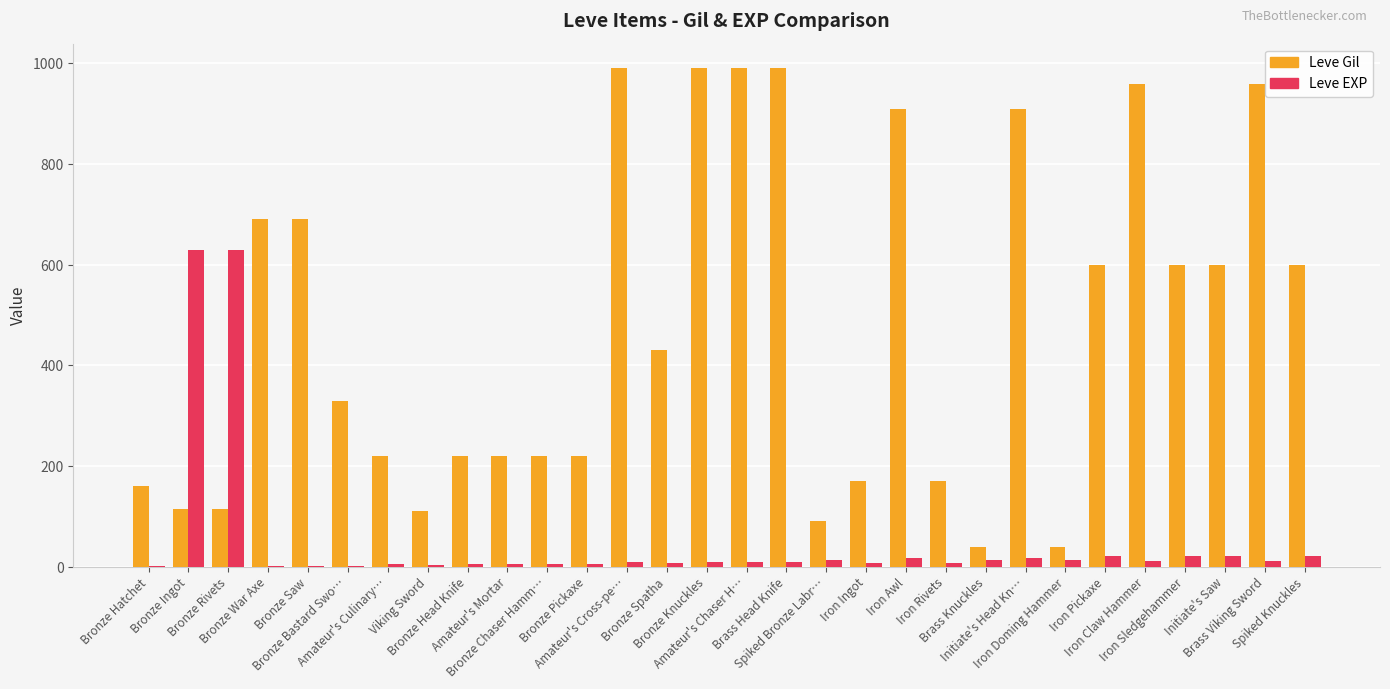

True or false: Leve Gil has a value of 600 at Iron Pickaxe.

True